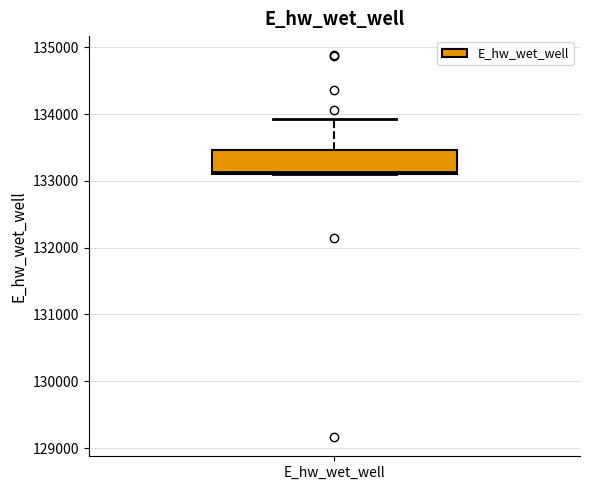

Where is the upper edge of the box for E_hw_wet_well on the y-axis? The values are not printed on the chart, so give them approximately, as read against the axis.

133500